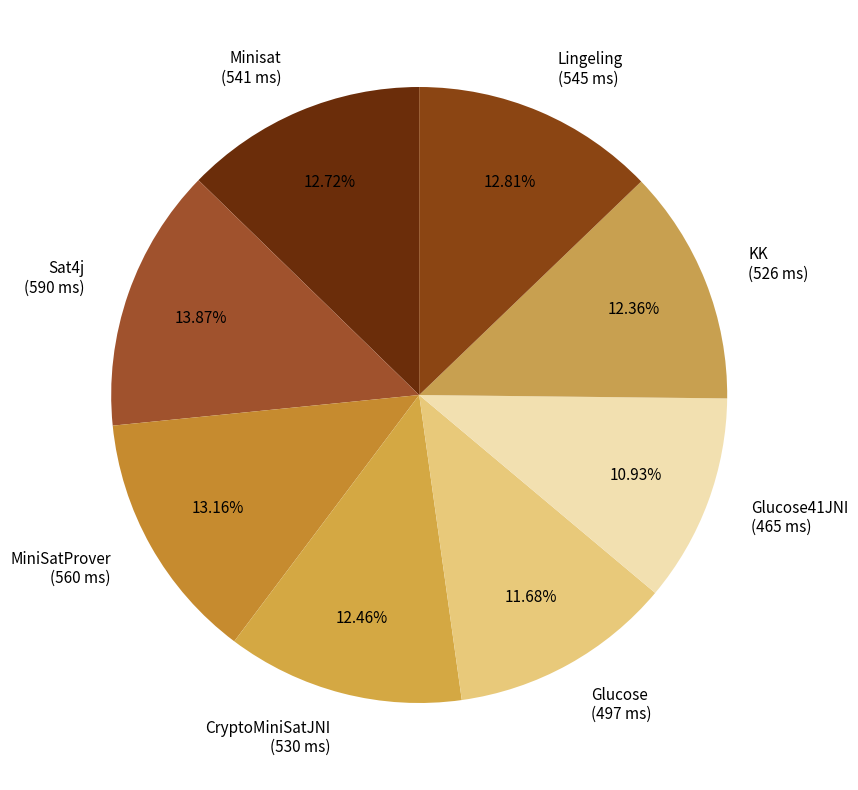

To the nearest percent, what is the difference between the Sat4j and Glucose41JNI slice percentages?

3%